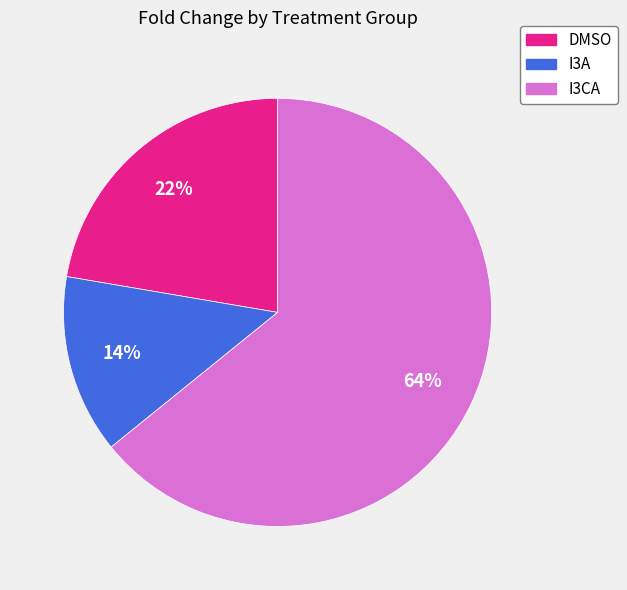

What is the largest slice in the pie chart?

I3CA